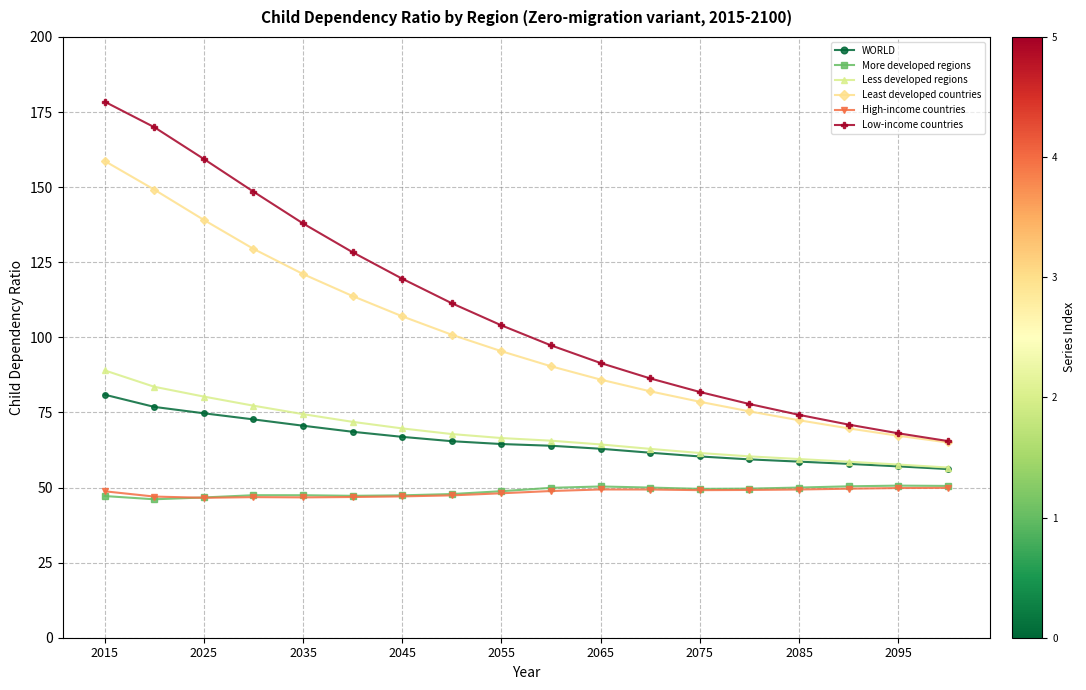

Which series has the largest total across all categories?

Low-income countries